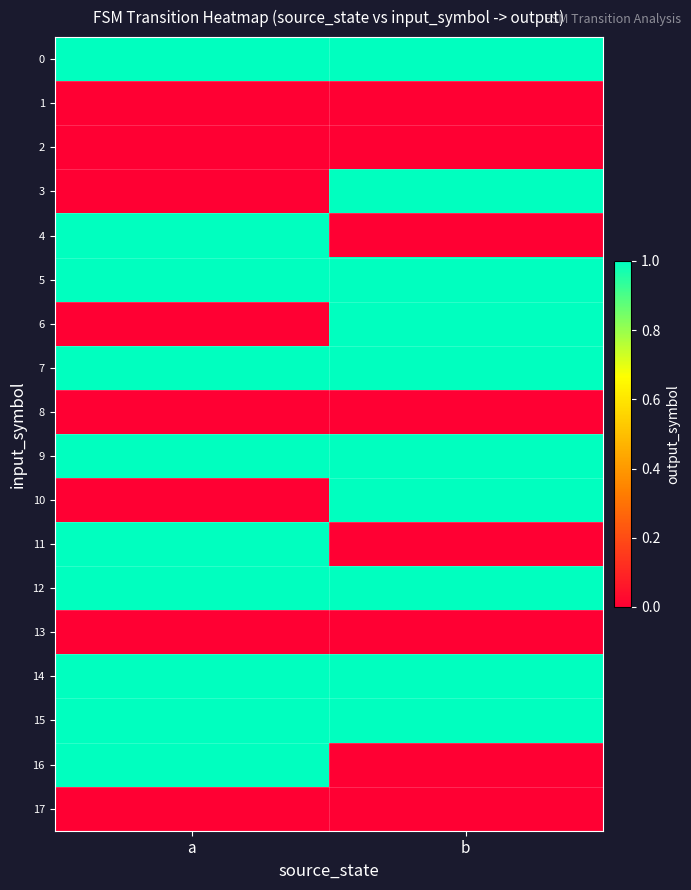

Which series has the widest spread of values?

3